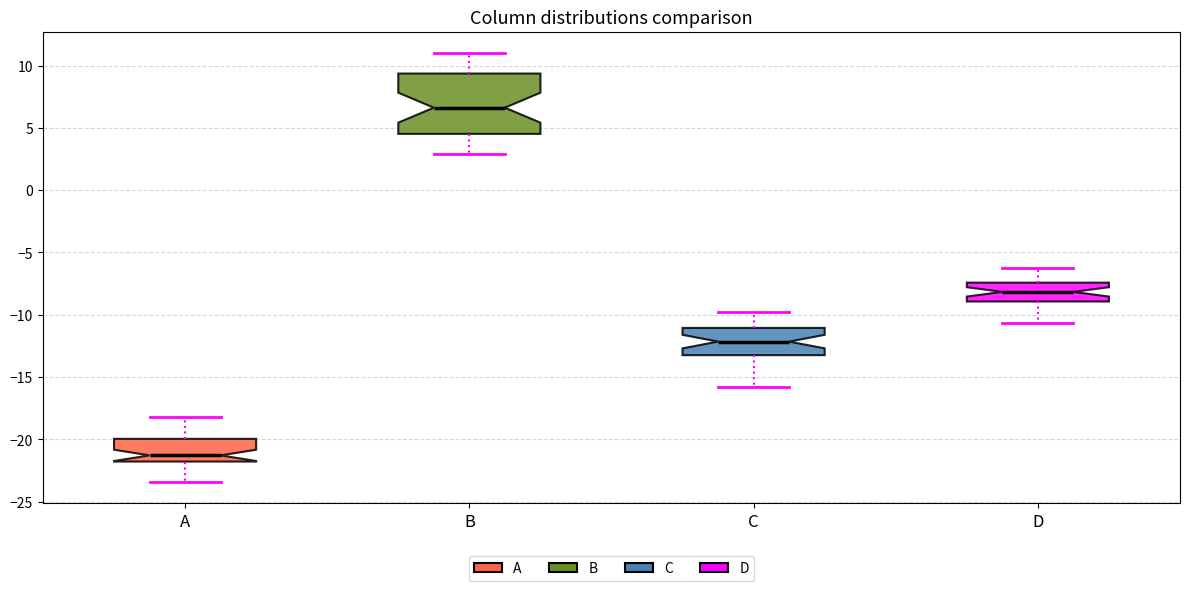

Reading left to right, read every box against the y-axis: the position of its median line, the range the box covers, and the ends of its whiskers. The values are not printed on the chart, so give them approximately, as read against the axis.

A: median -21.5, box -22.0 to -20.0, whiskers -23.5 to -18.0
B: median 6.5, box 4.5 to 9.5, whiskers 3.0 to 11.0
C: median -12.0, box -13.0 to -11.0, whiskers -16.0 to -10.0
D: median -8.0, box -9.0 to -7.5, whiskers -10.5 to -6.5